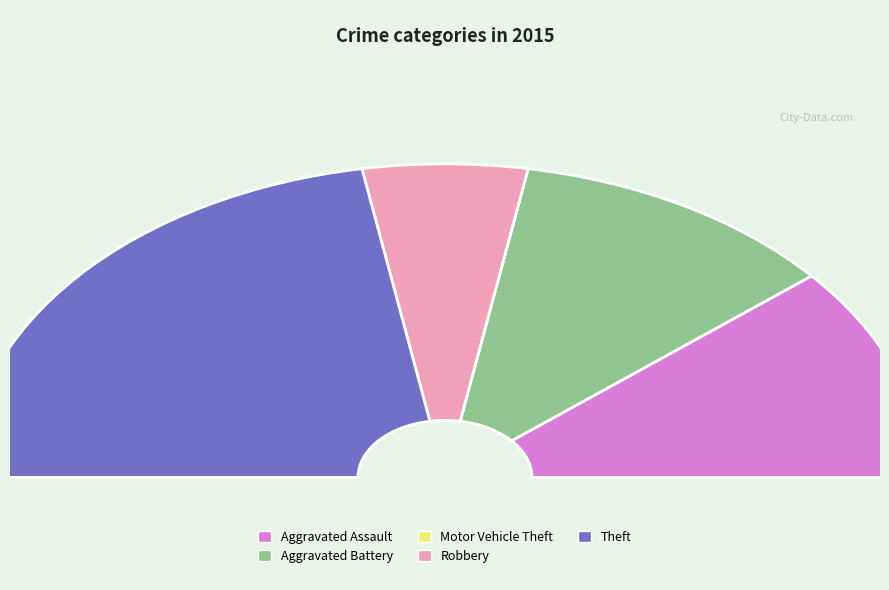

What portion of the pie excludes Motor Vehicle Theft?

100.0%